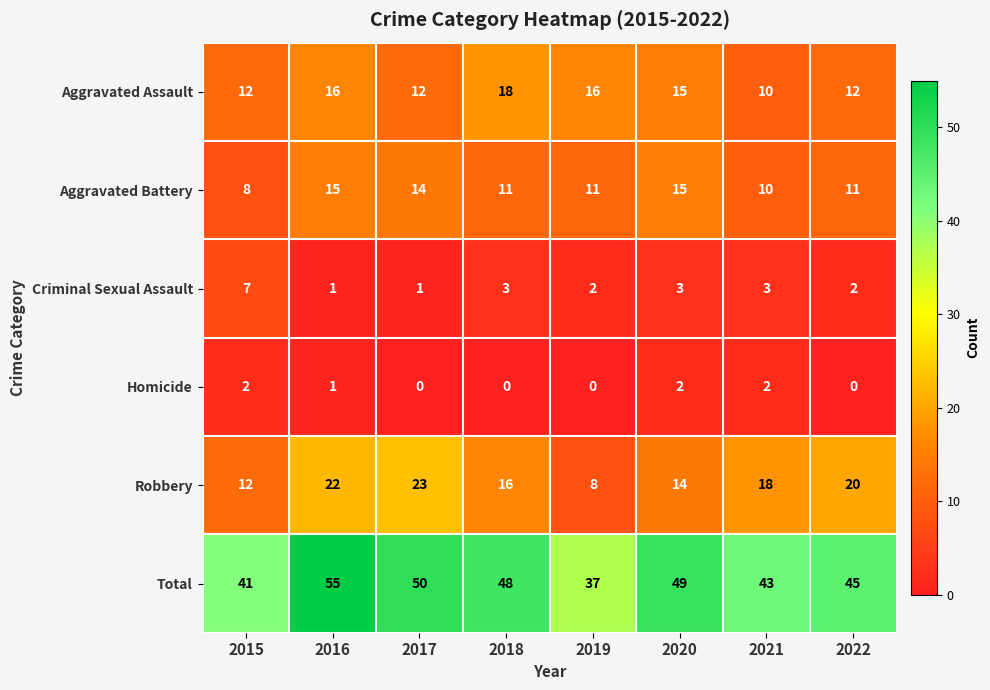

Where does the Criminal Sexual Assault series first go above 3?

2015